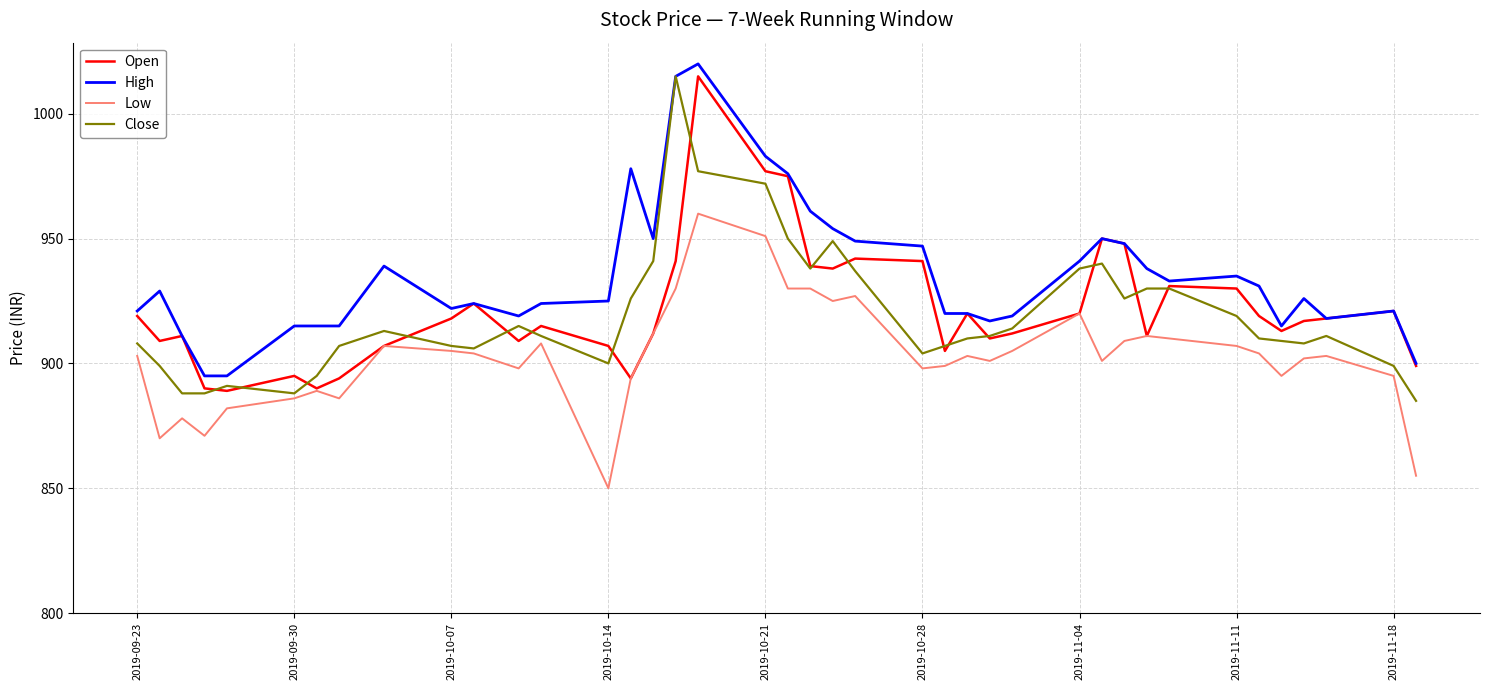

True or false: High and Low intersect in this chart.

False